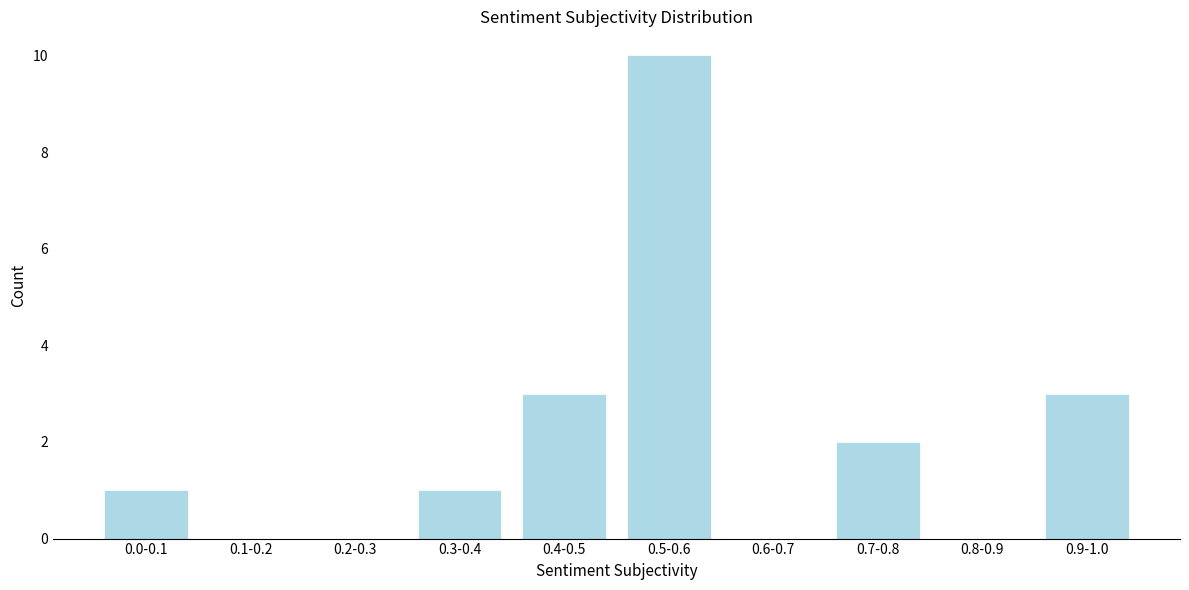

Reading left to right, extract all data points from this chart.

0.0-0.1=1	0.1-0.2=0	0.2-0.3=0	0.3-0.4=1	0.4-0.5=3	0.5-0.6=10	0.6-0.7=0	0.7-0.8=2	0.8-0.9=0	0.9-1.0=3